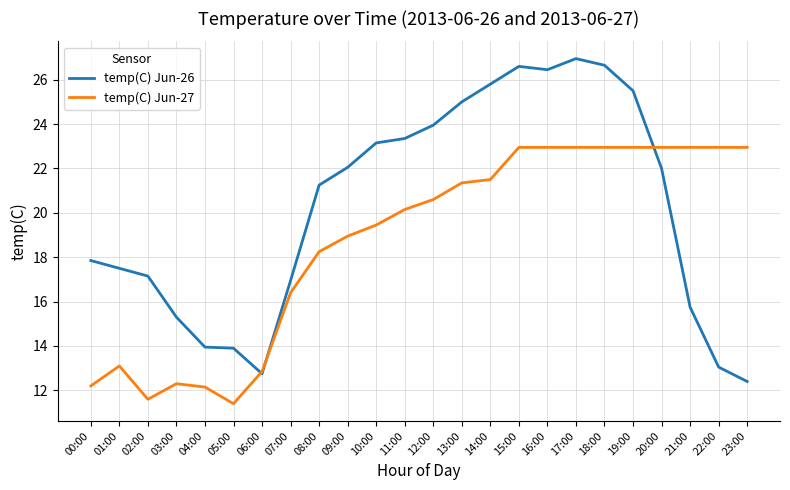

What is the sum of all temp(C) Jun-27 values?

448.8